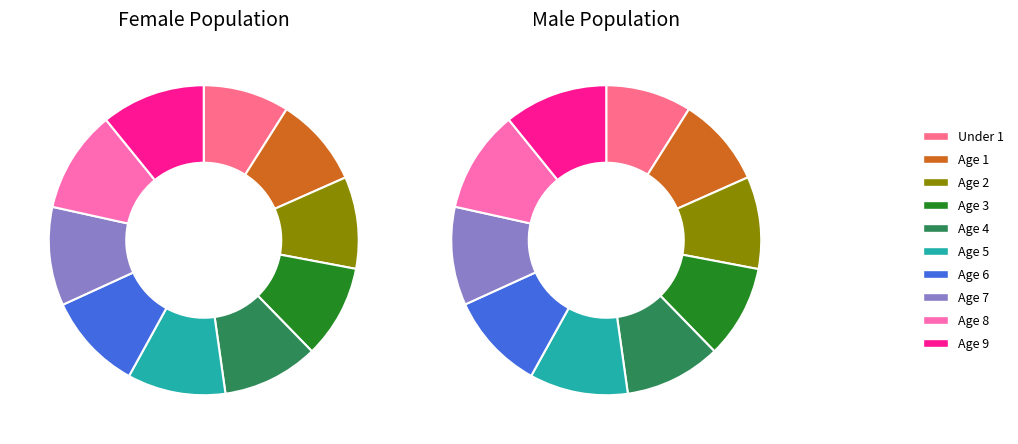

What is the difference between the highest and lowest values at Age 4?

18874